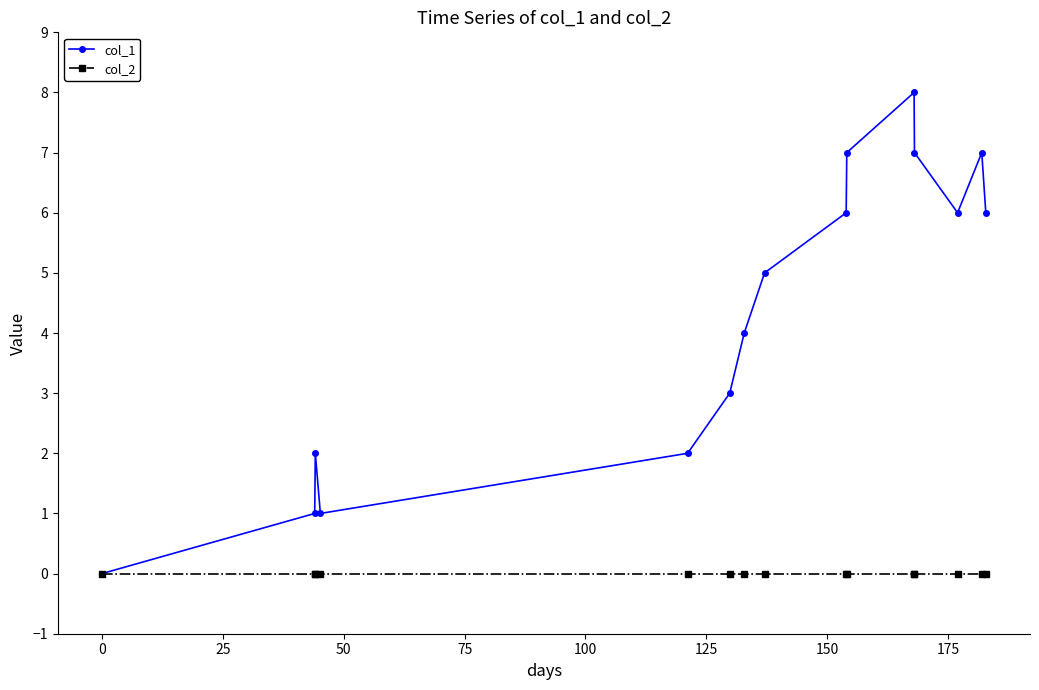

What is the greatest value displayed?

8